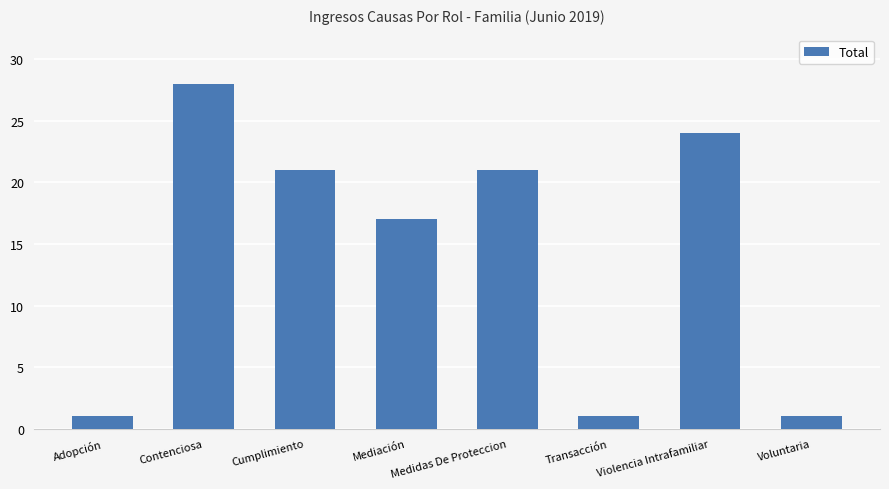

Reading left to right, what are all the values shown in this chart?

1	28	21	17	21	1	24	1